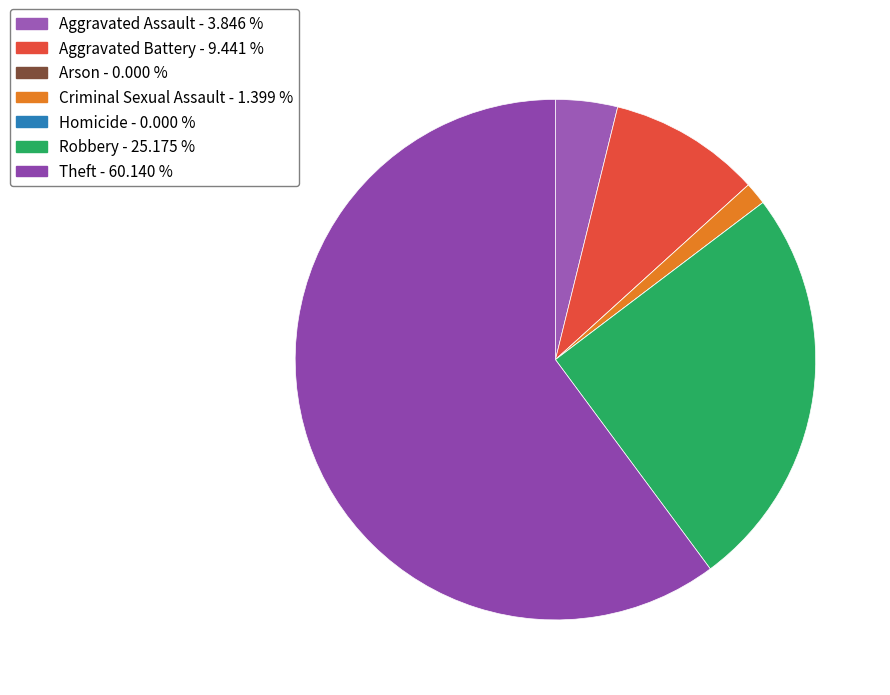

What percentage is the Robbery slice, to the nearest percent?

25%